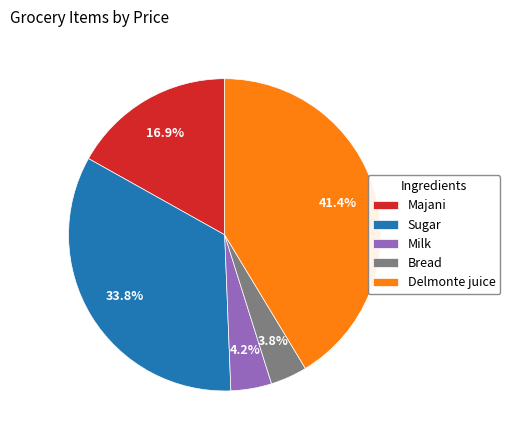

True or false: Sugar accounts for 29% of the total.

False